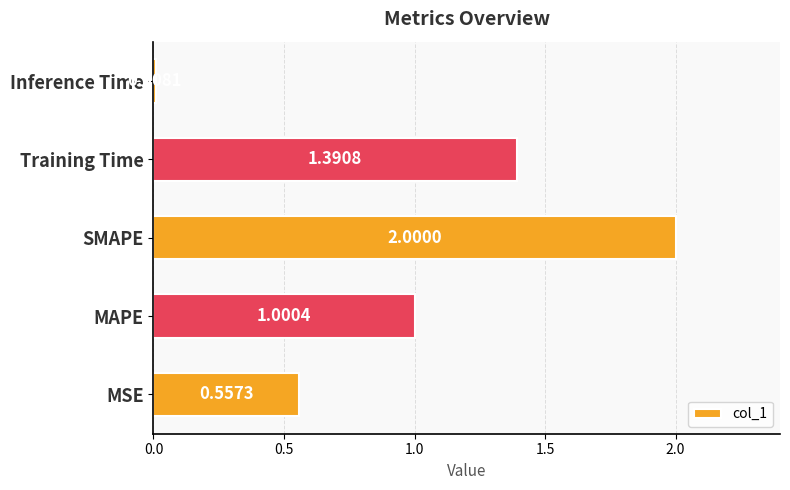

What is the maximum value shown in the chart?

2.0